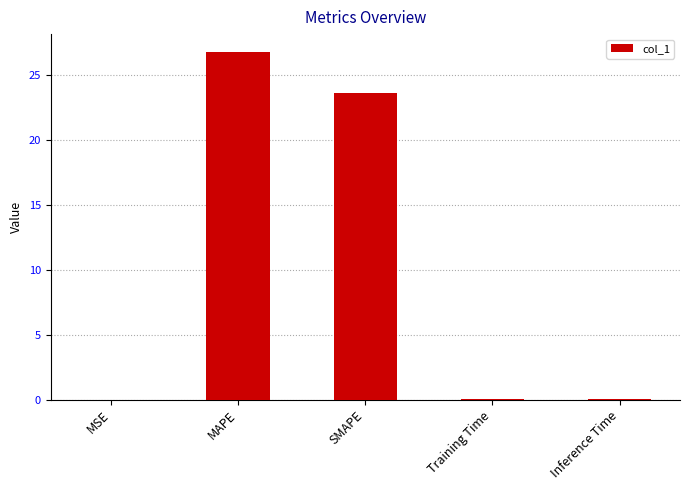

At which label is the value closest to 13?

SMAPE